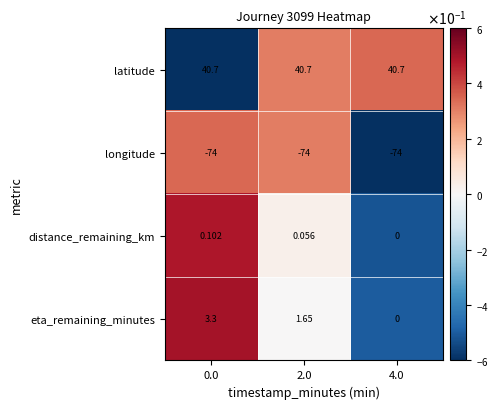

Is the value of latitude at 2.0 greater than the value of longitude at 2.0?

Yes